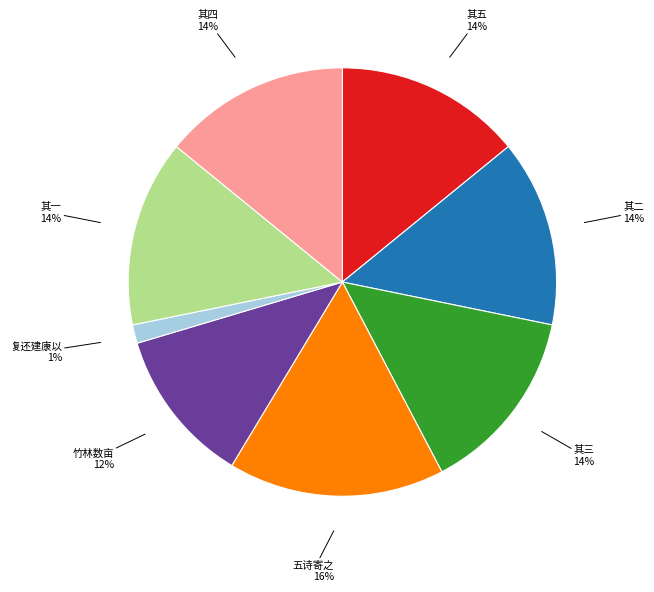

Which slice is the largest?

五诗寄之